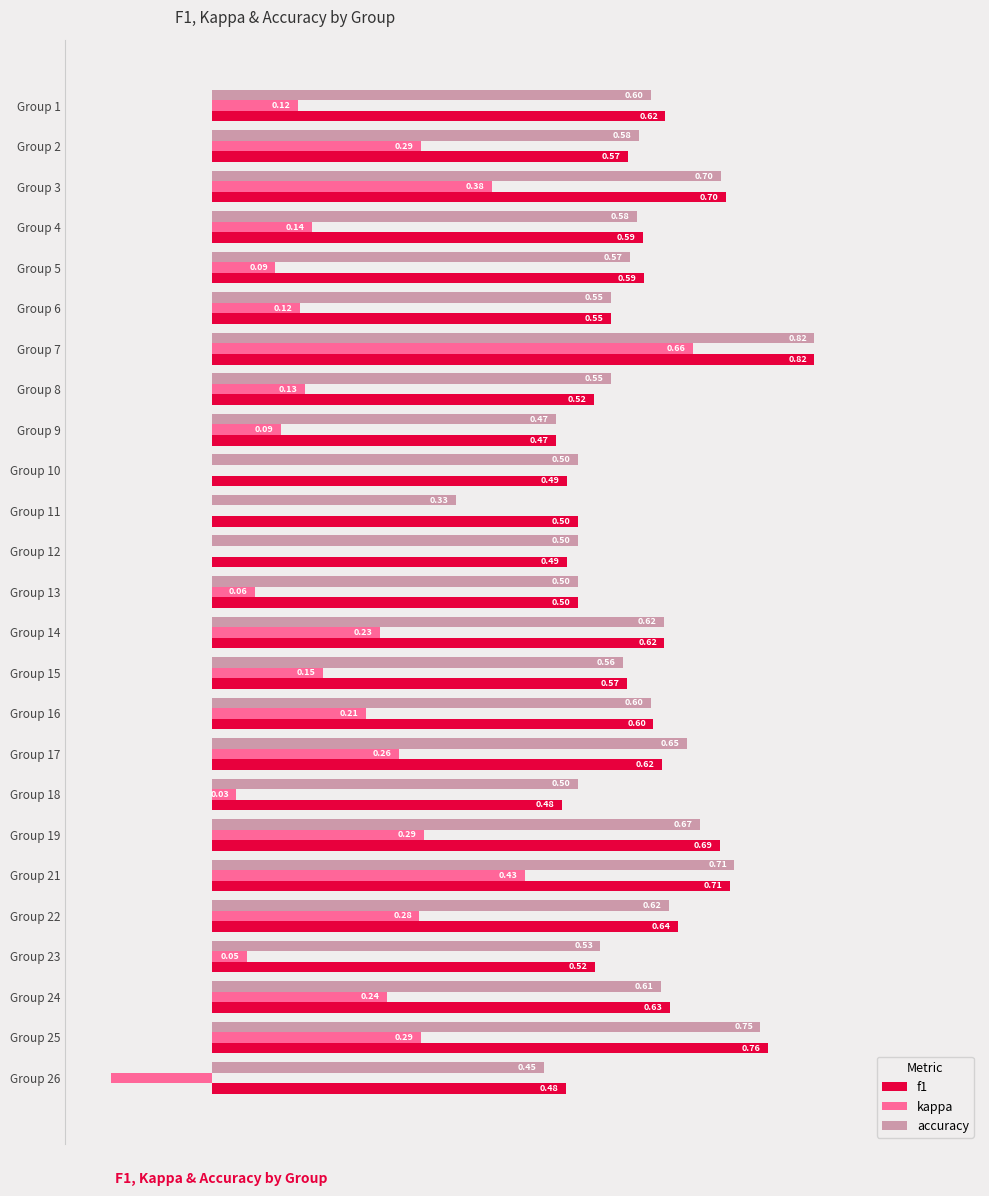

Where is f1 nearest to the value 0?

Group 9